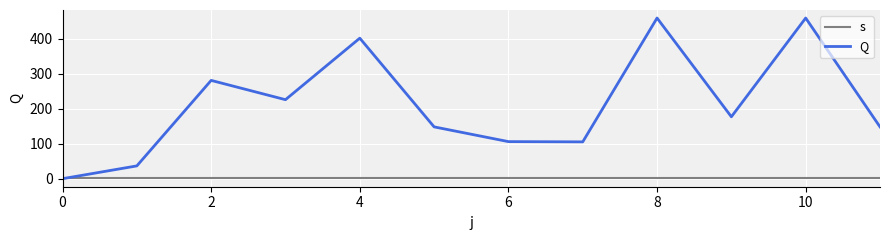

List the series in order of their overall mean, highest first.

Q, s